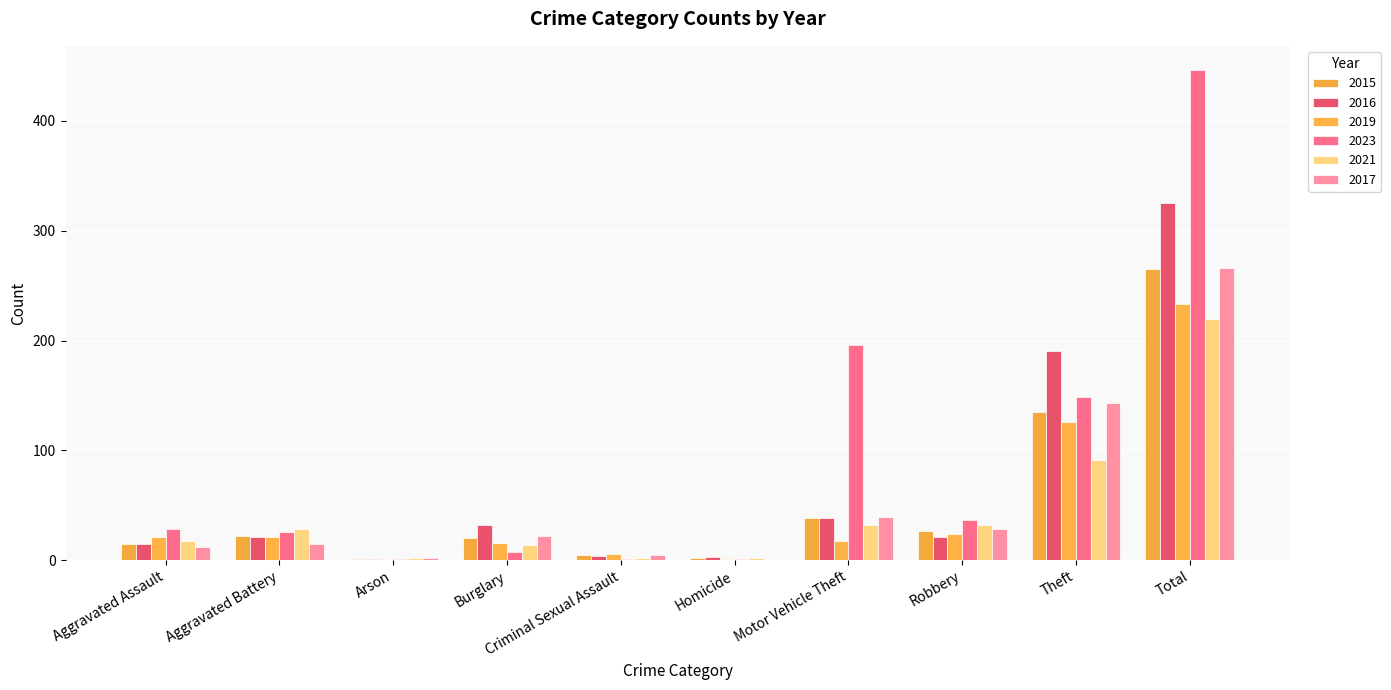

Is it true that 2017 equals 5 at Criminal Sexual Assault?

True